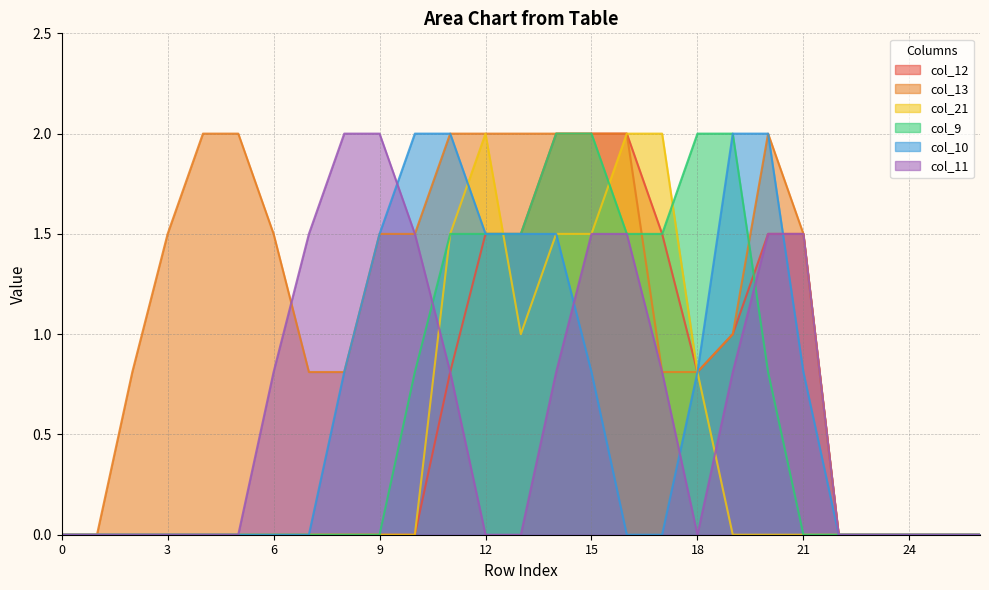

Which series has the largest range (max minus min)?

col_12